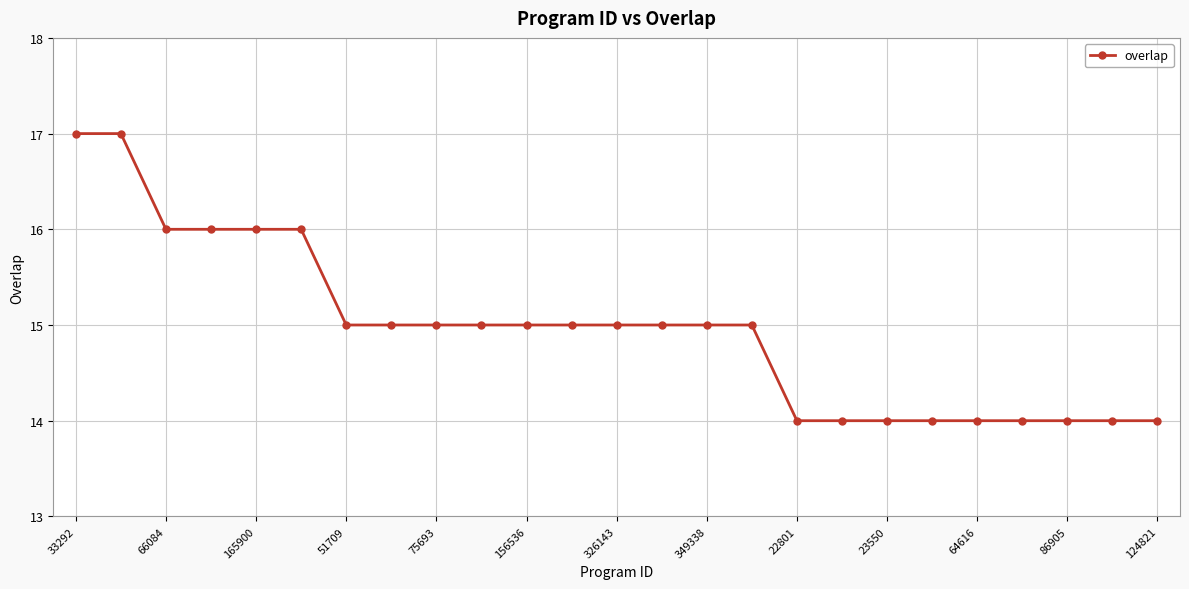

How many values are between 14 and 15?

19